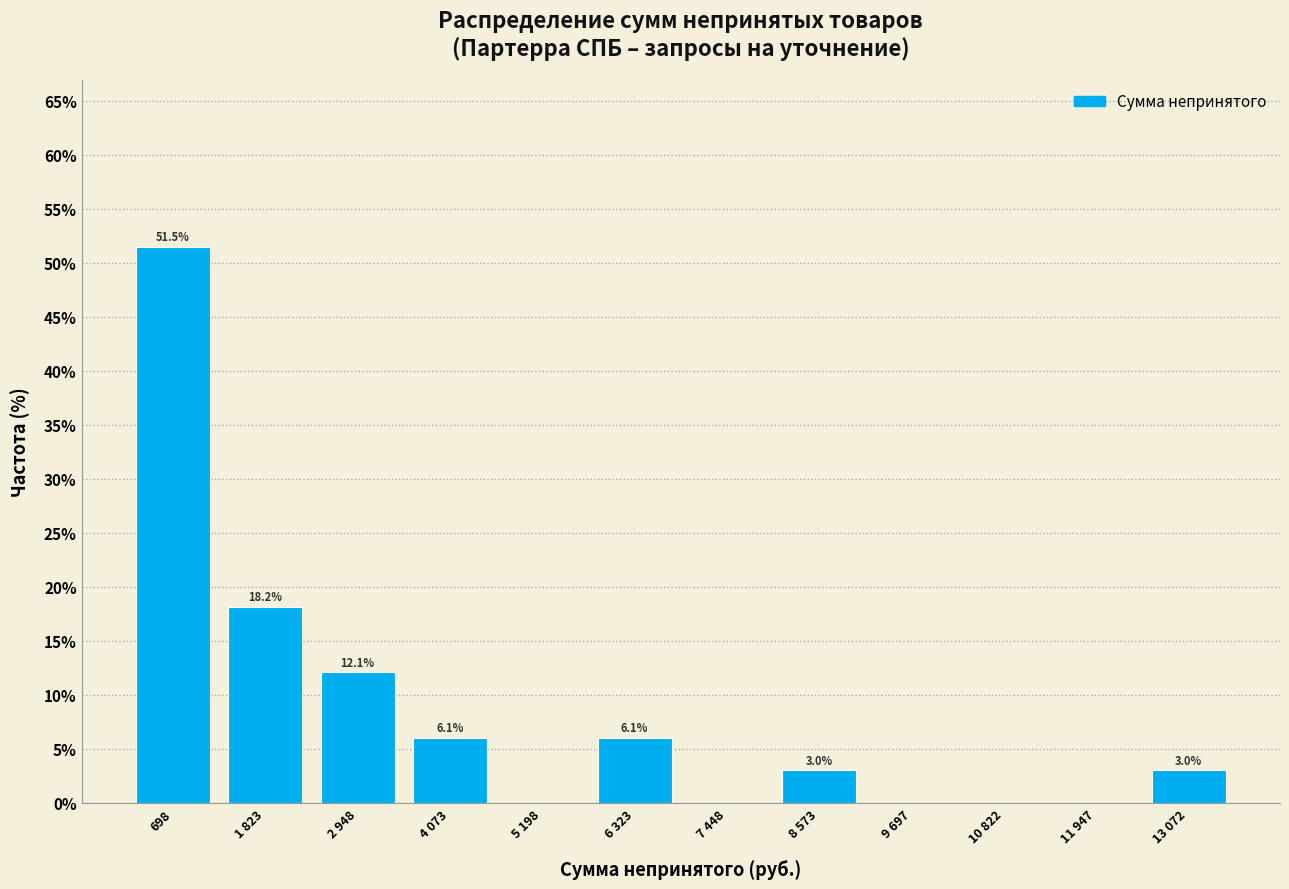

Reading left to right, what are all the values shown in this chart?

698=51.5	1 823=18.2	2 948=12.1	4 073=6.1	5 198=0.0	6 323=6.1	7 448=0.0	8 573=3.0	9 697=0.0	10 822=0.0	11 947=0.0	13 072=3.0